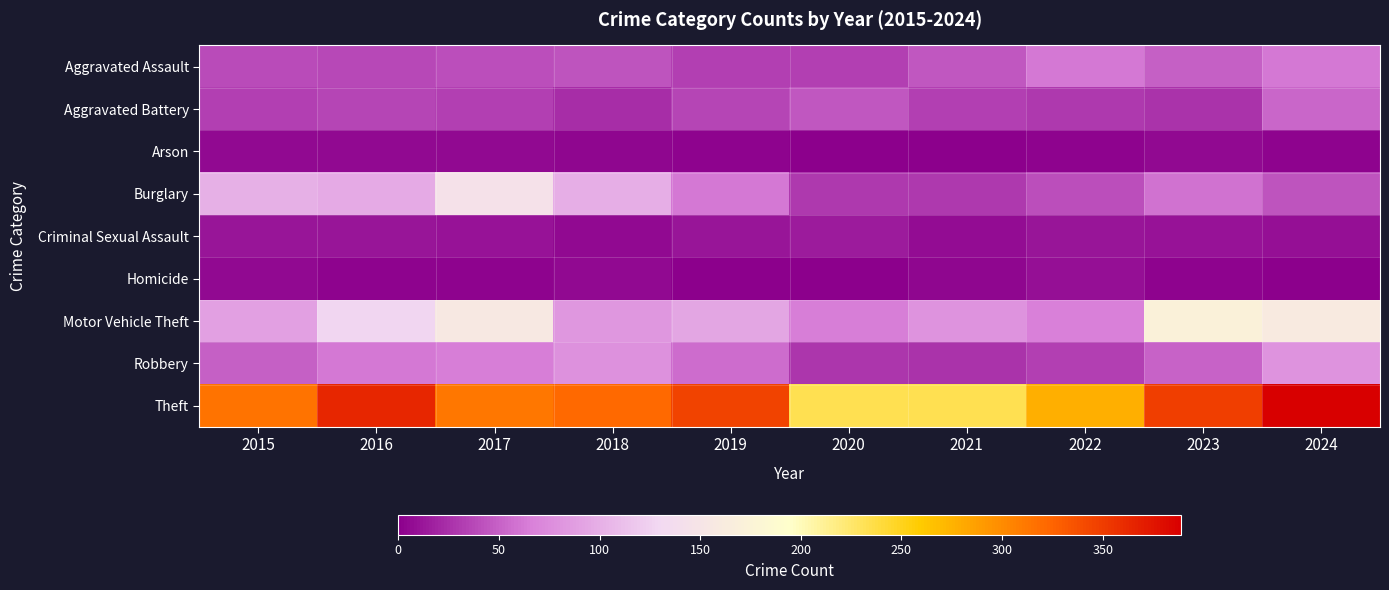

Which series has the widest spread of values?

Theft